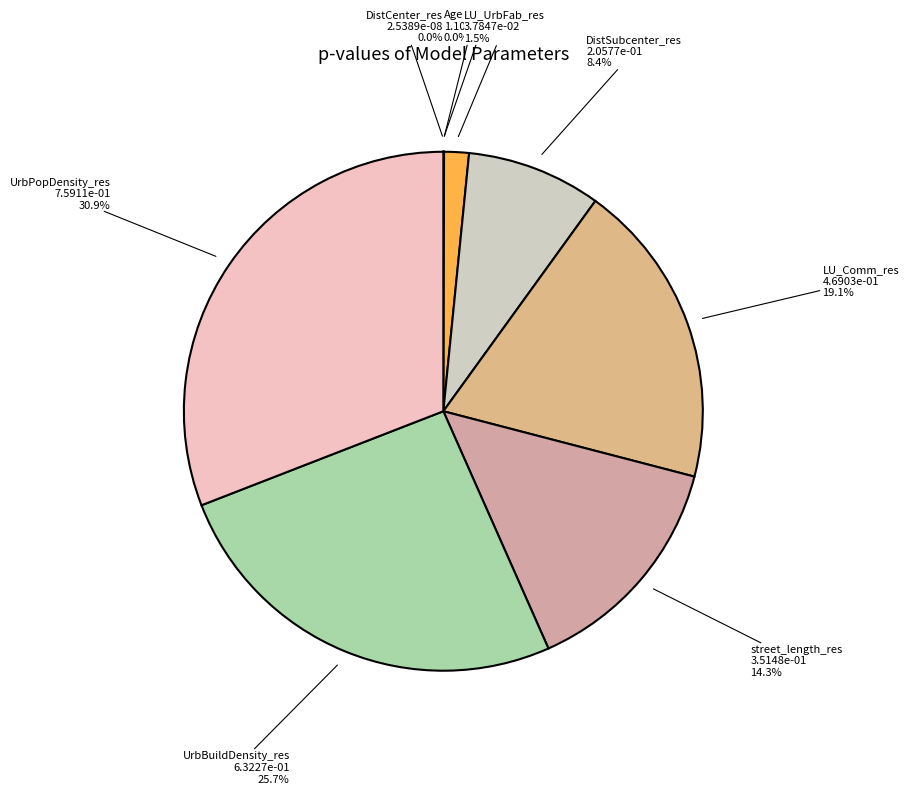

What portion of the pie excludes LU_UrbFab_res?

98.5%